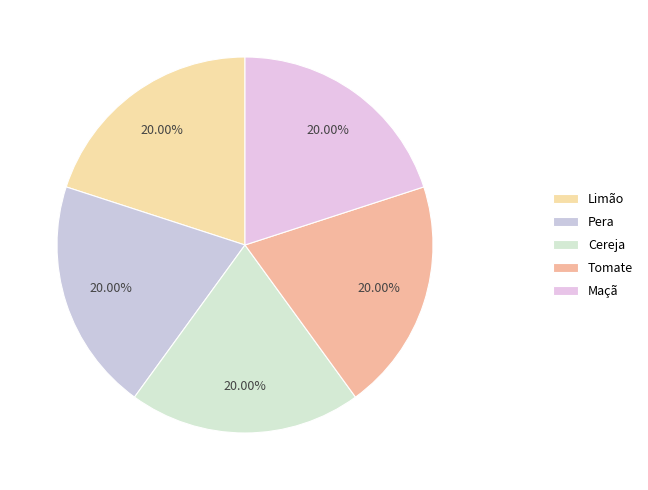

Is it true that Pera is 9% of the pie?

False